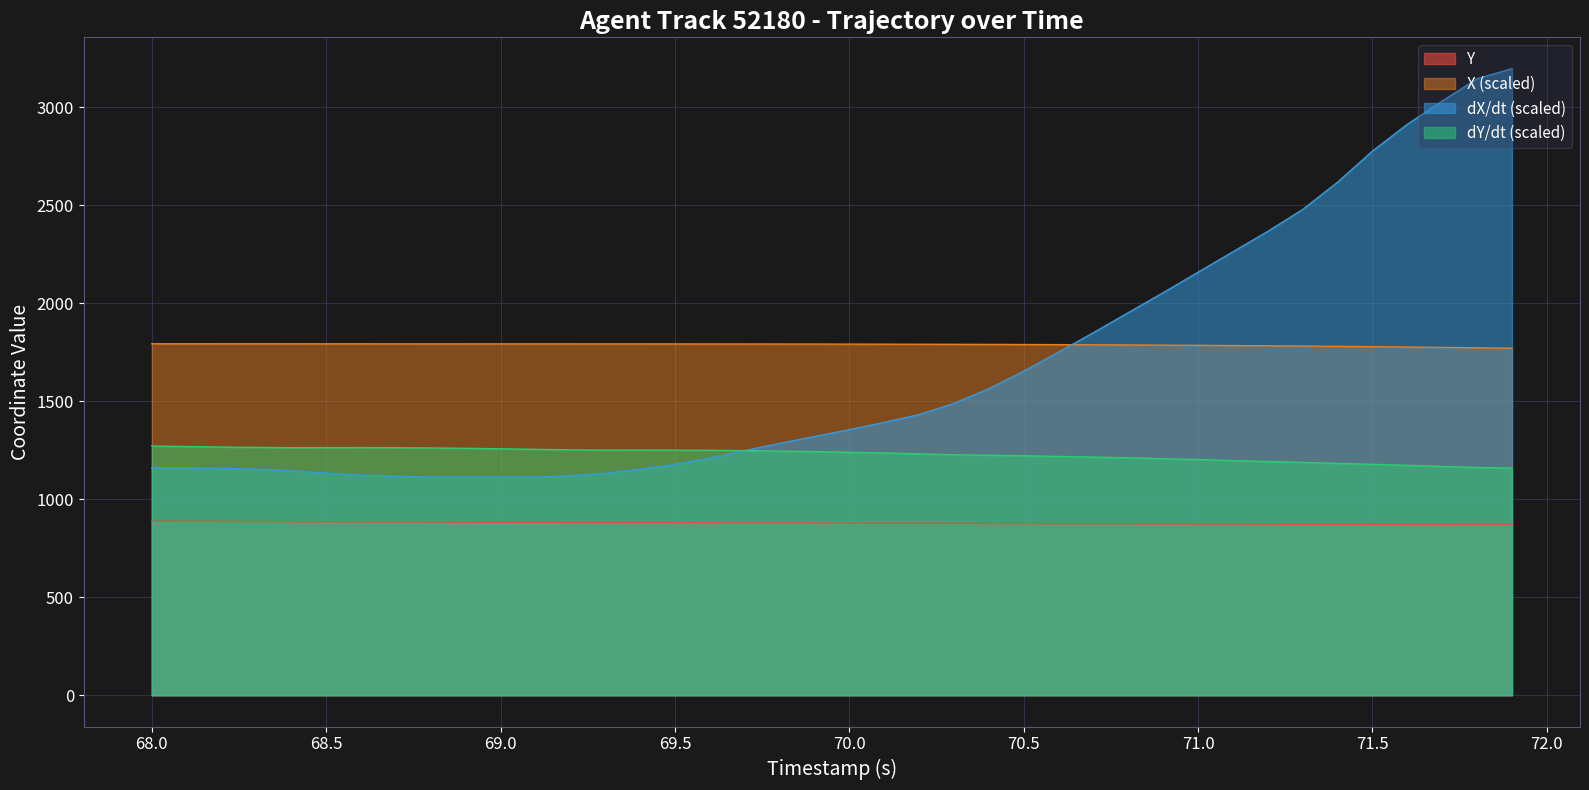

Which series has the largest total across all categories?

X (scaled)